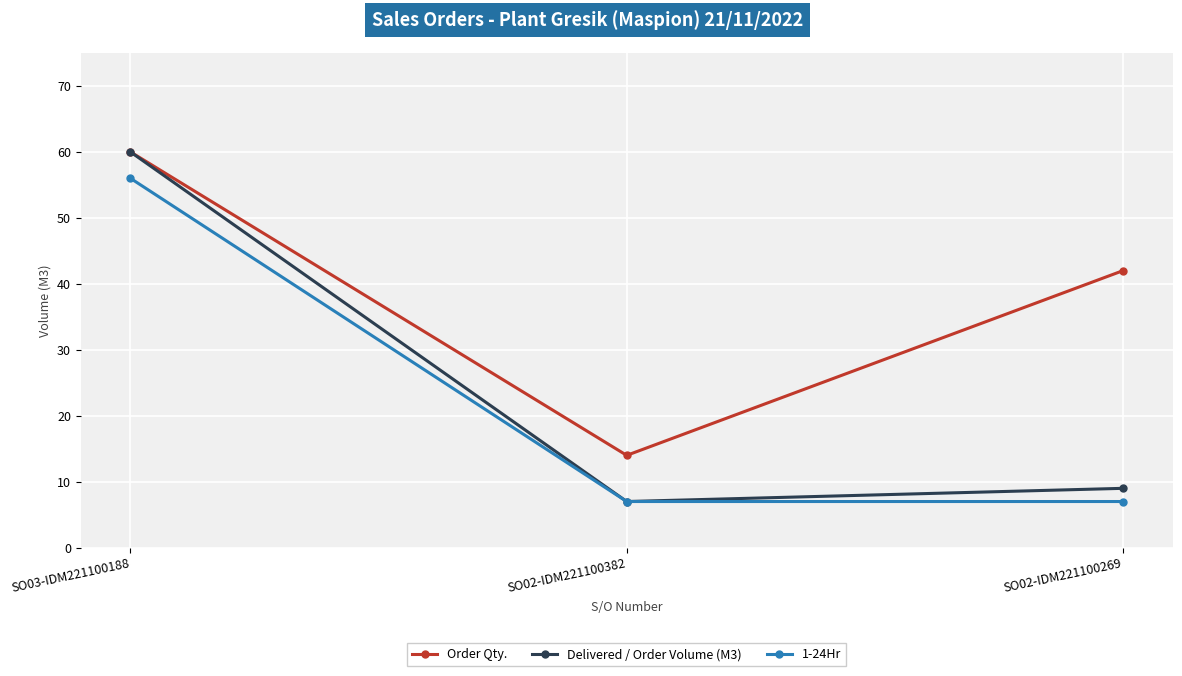

At which label does Delivered / Order Volume (M3) reach its minimum?

SO02-IDM221100382